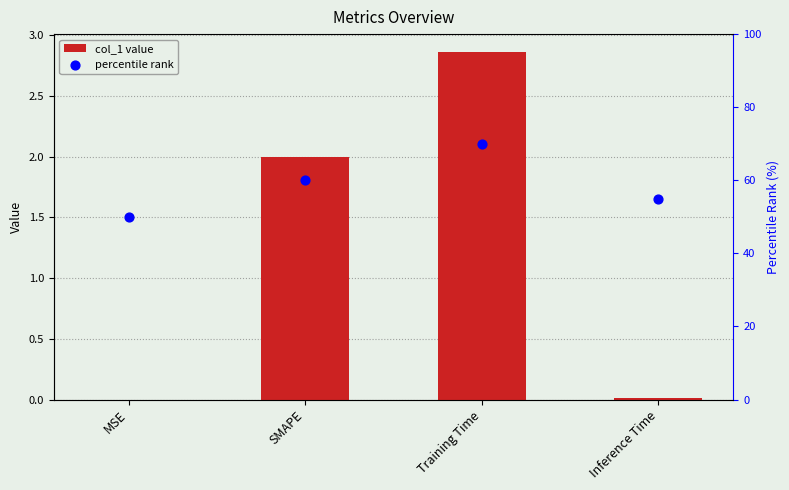

At which category is the sum across all series the highest?

Training Time